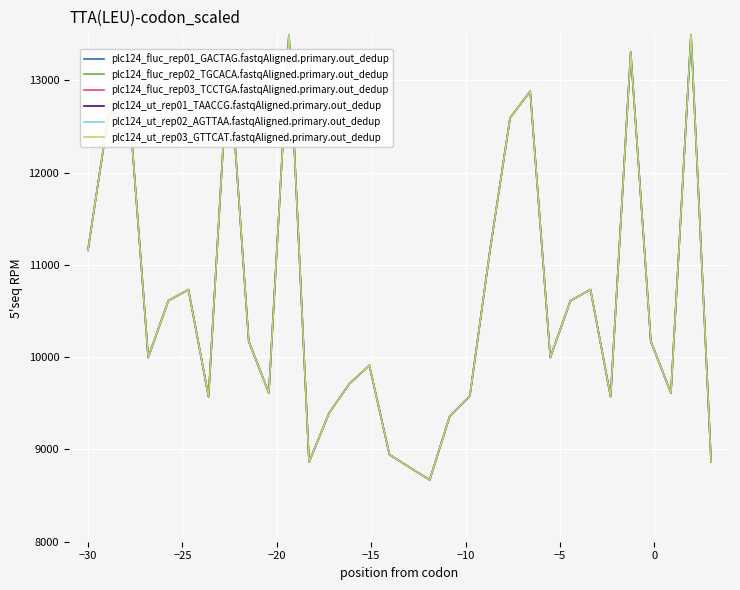

True or false: plc124_fluc_rep01_GACTAG.fastqAligned.primary.out_dedup and plc124_ut_rep02_AGTTAA.fastqAligned.primary.out_dedup cross at least once.

False